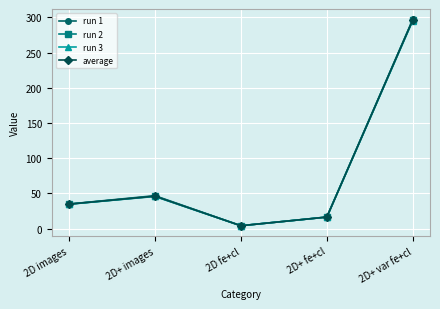

Where does the average series first go above 34?

2D images